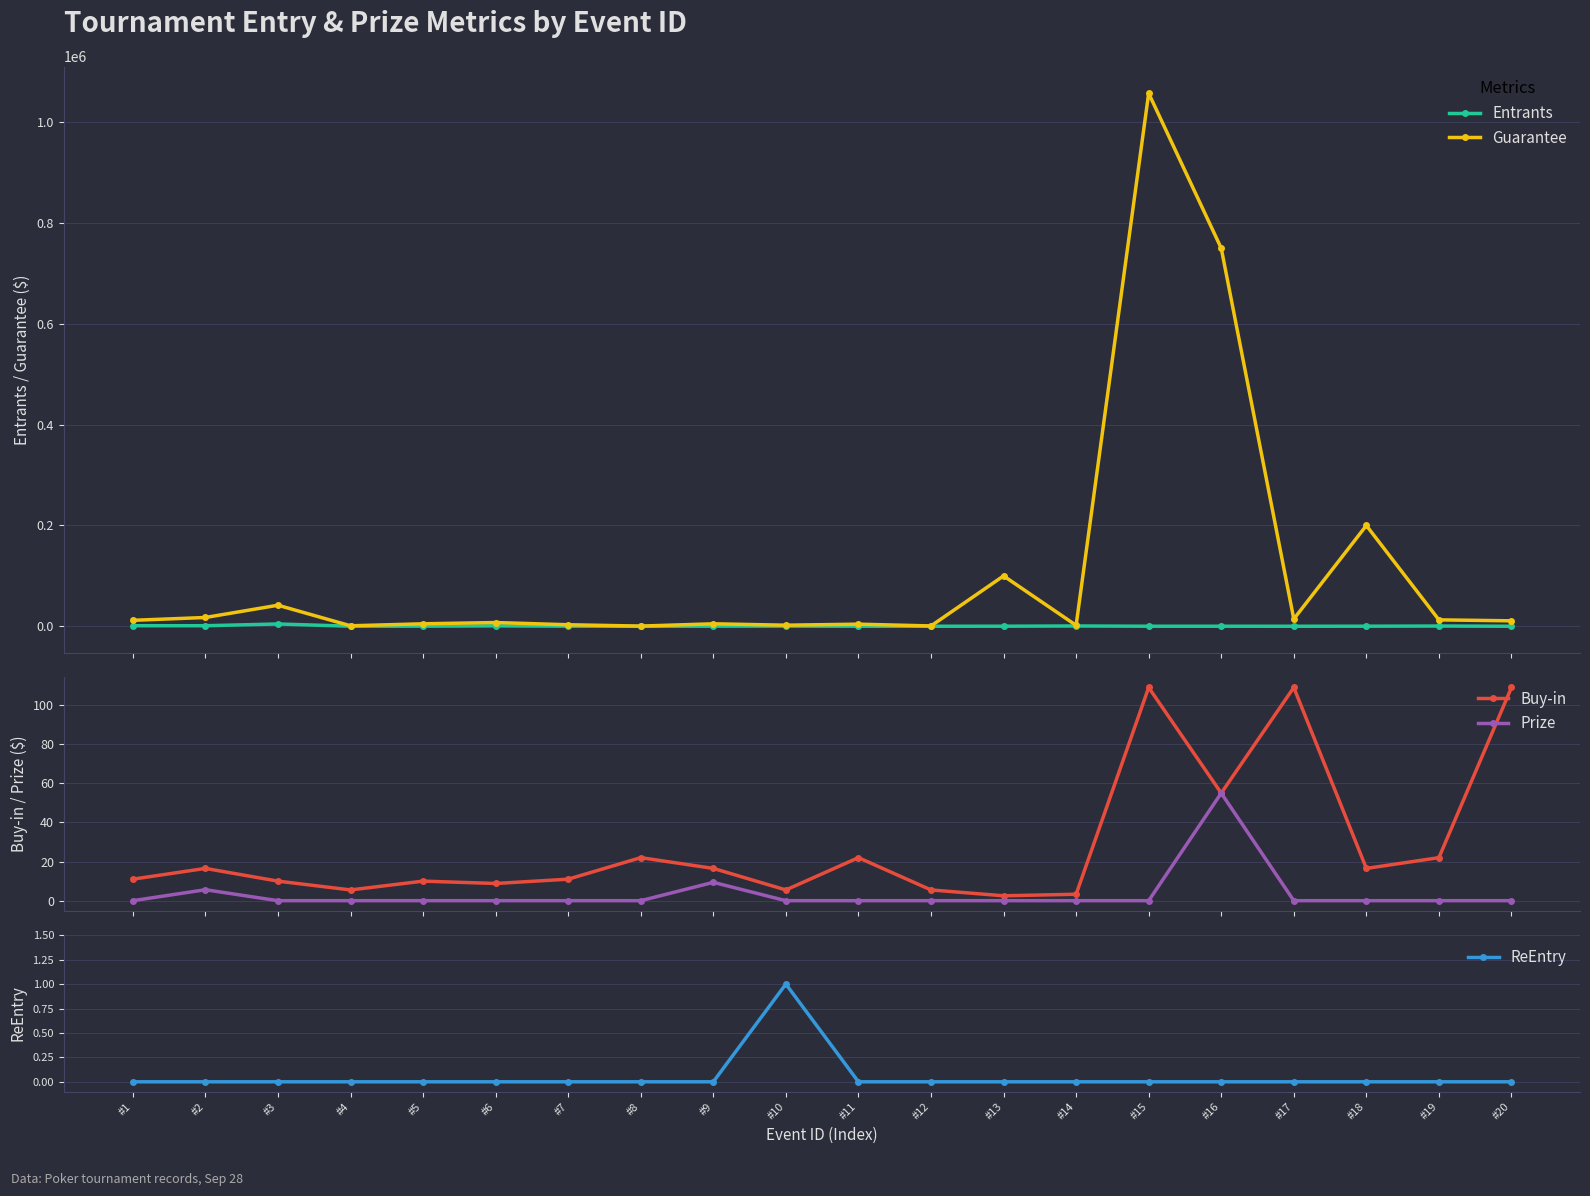

What is the average value of the Prize series?

3.5